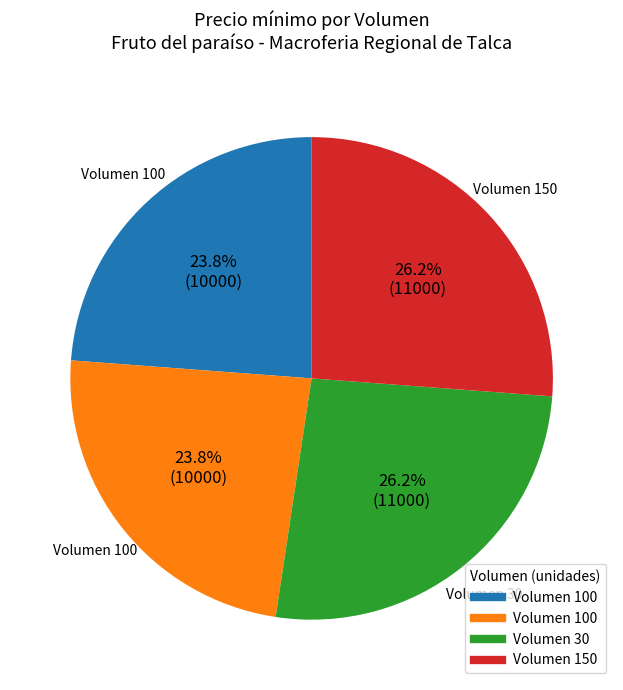

Is there any slice that represents more than half of the pie?

No